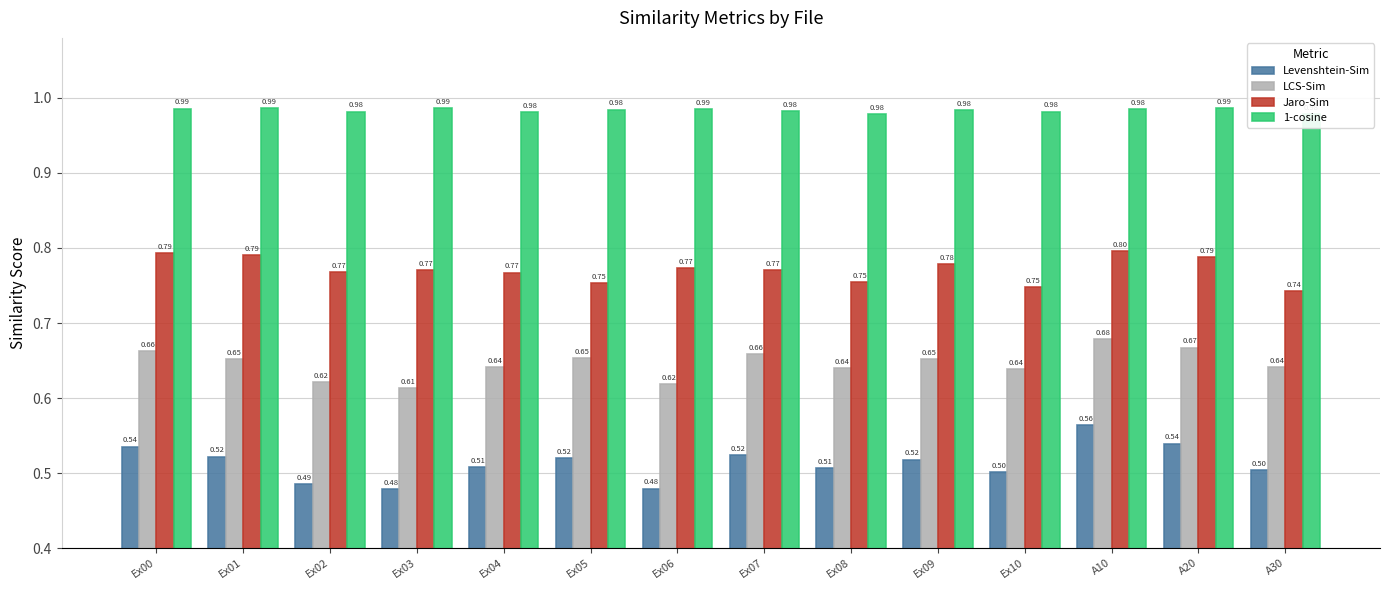

Which series changed the most between Ex05 and A10?

Levenshtein-Sim